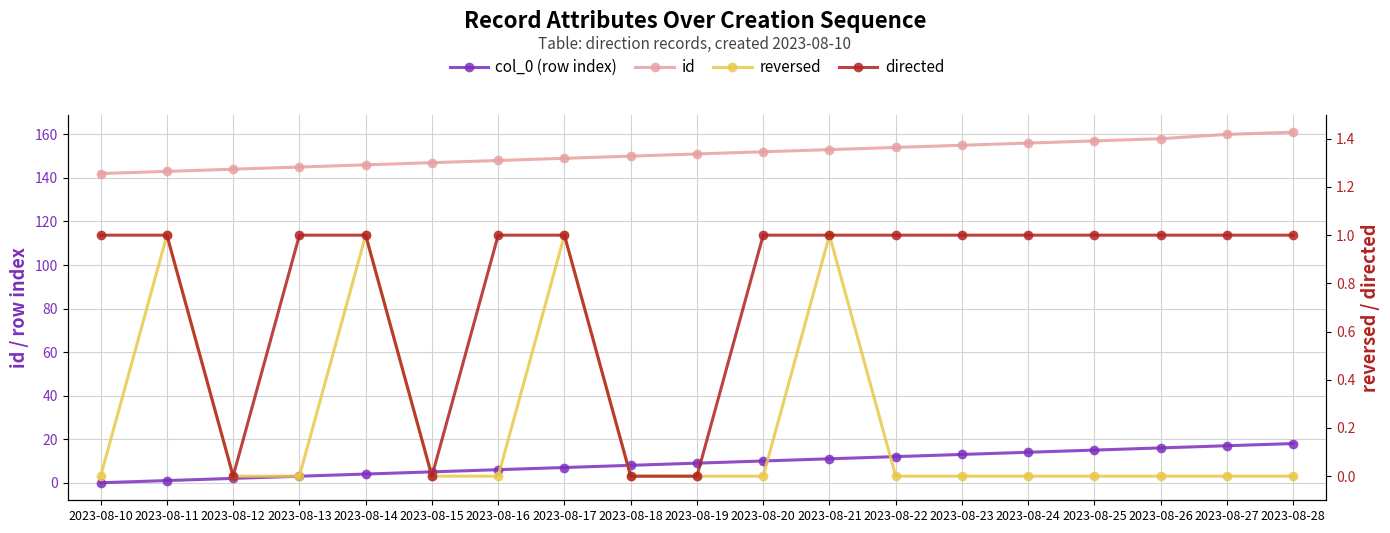

At how many categories does at least one series exceed 56?

19